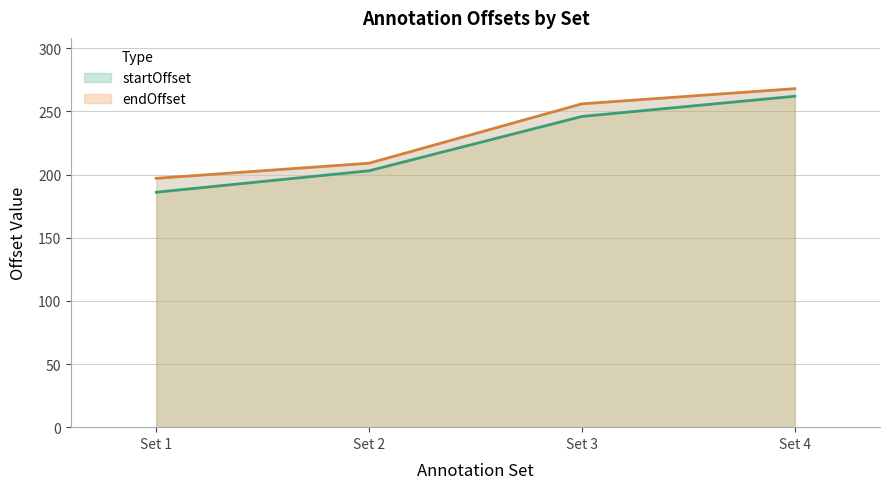

Where is startOffset nearest to the value 224?

Set 2